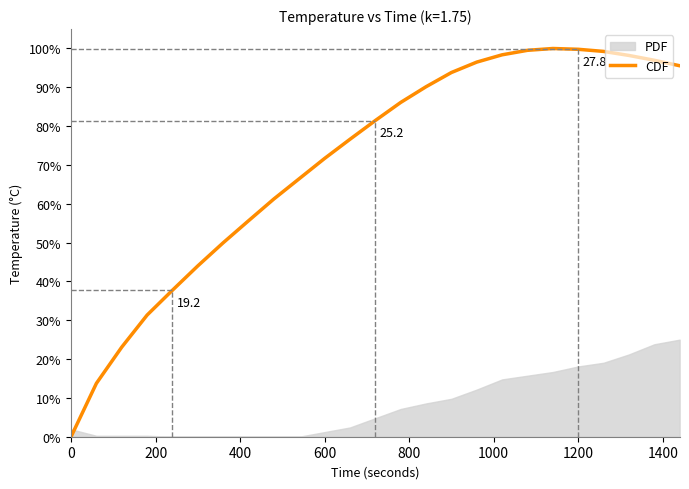

What is the maximum value for CDF?

100.0